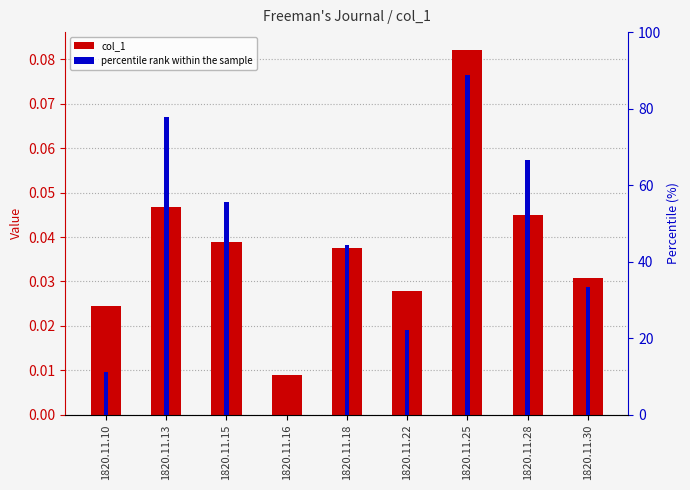

Which series has the largest range (max minus min)?

percentile rank within the sample